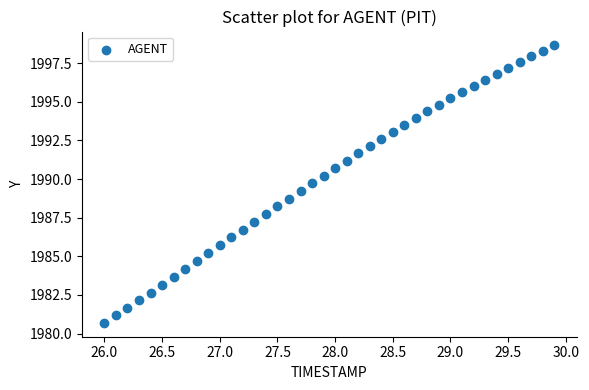

What is the range of Y values (max minus min)?

18.0